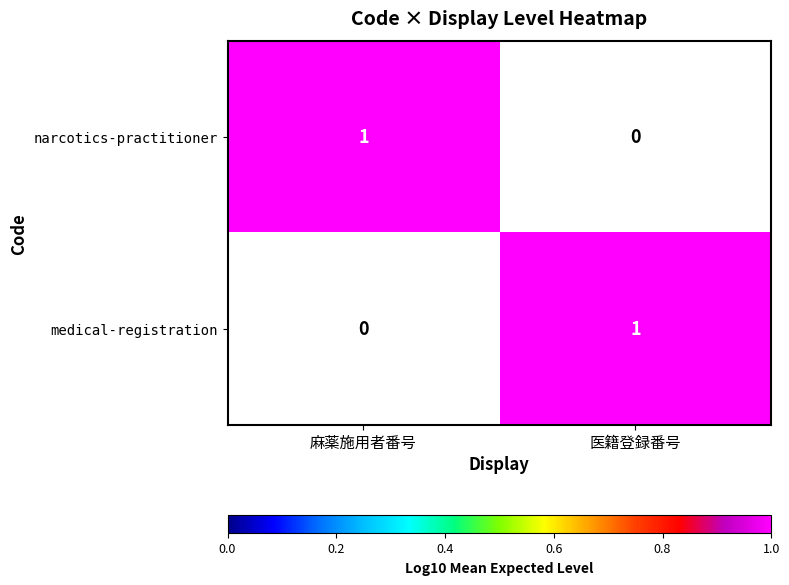

Reading left to right, transcribe all the data shown in this chart.

narcotics-practitioner: 1	0
medical-registration: 0	1